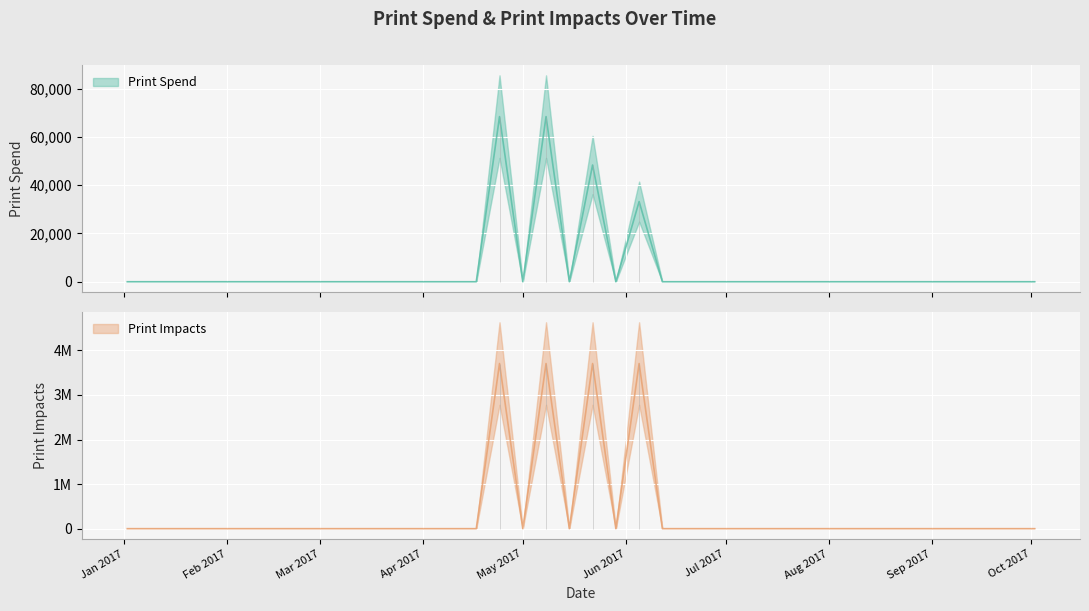

At which category does the chart reach its minimum across all series?

2017-01-02